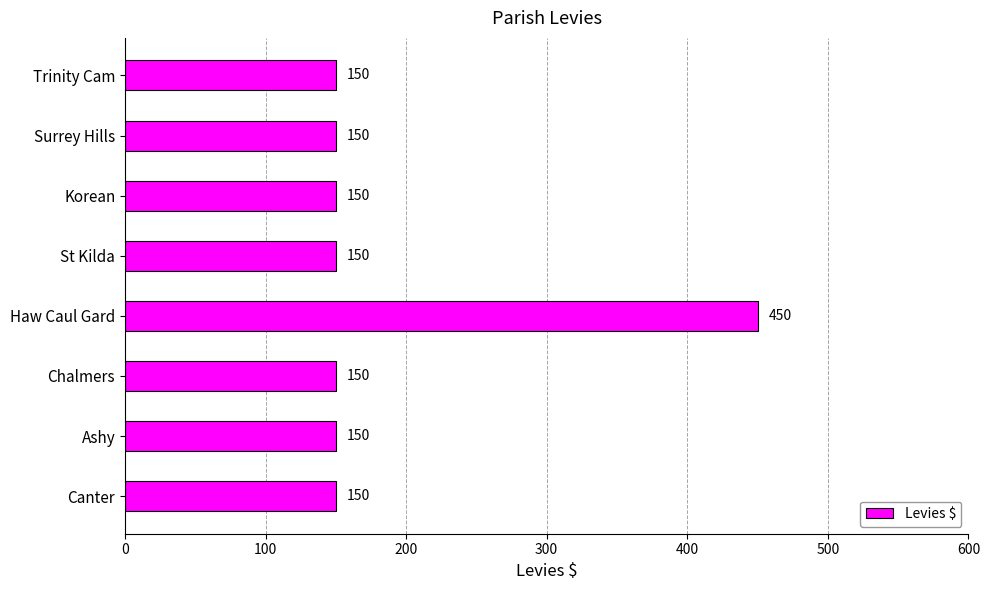

Approximately how many times larger is the value at Korean compared to Ashy?

1.0